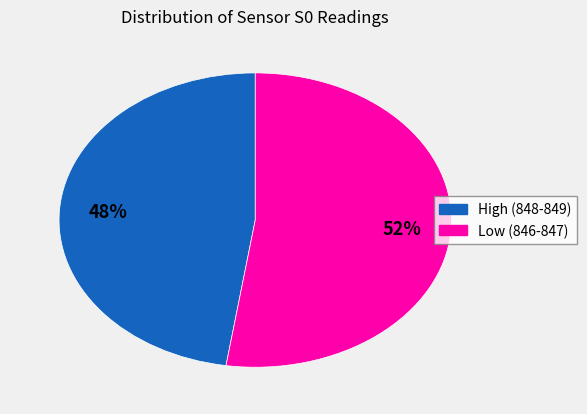

Does any single category account for the majority?

Yes